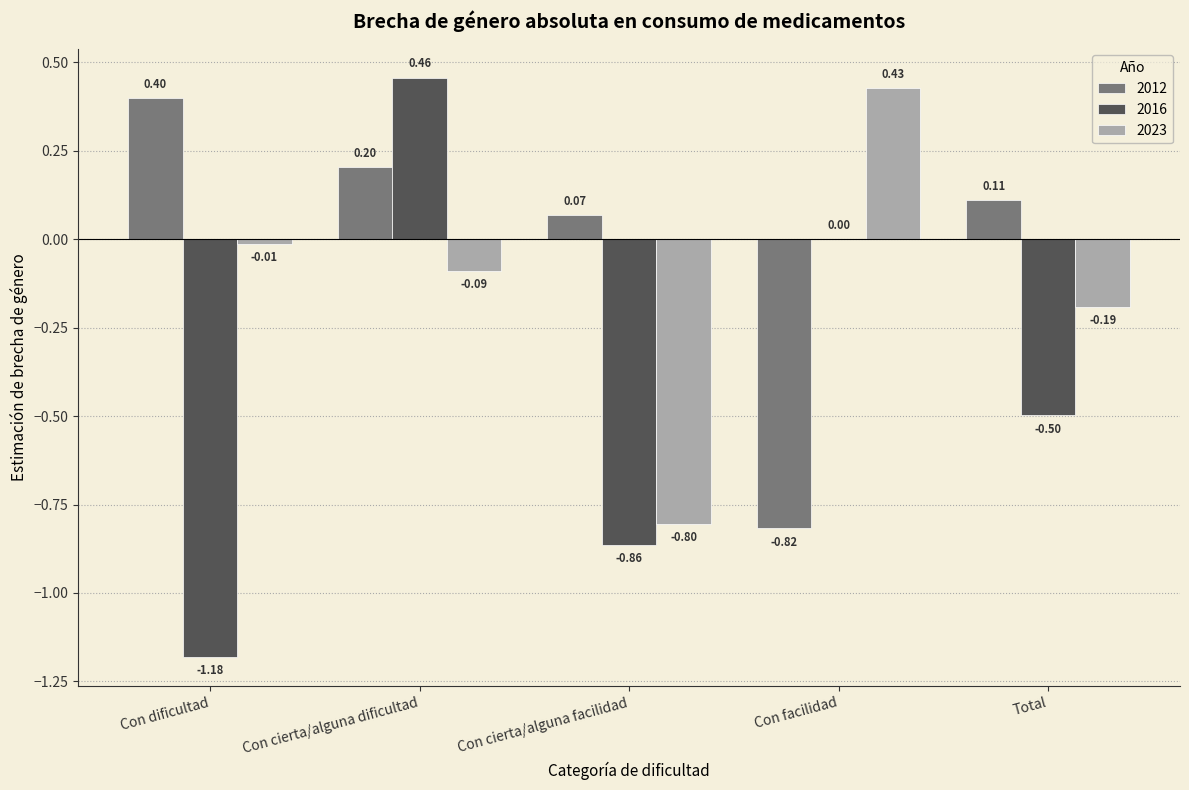

What are all the series names shown in the legend?

2012, 2016, 2023